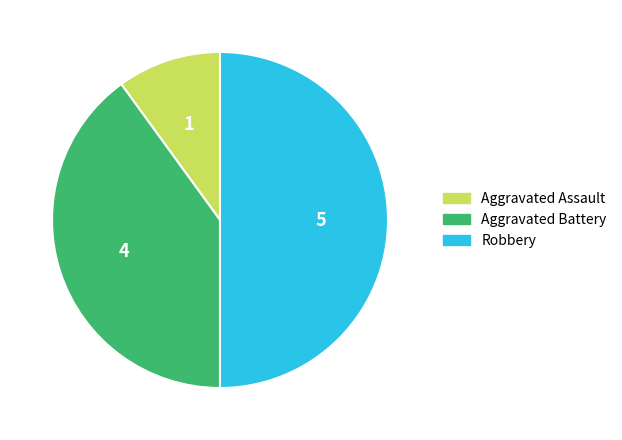

Which category has the smallest portion of the pie?

Aggravated Assault